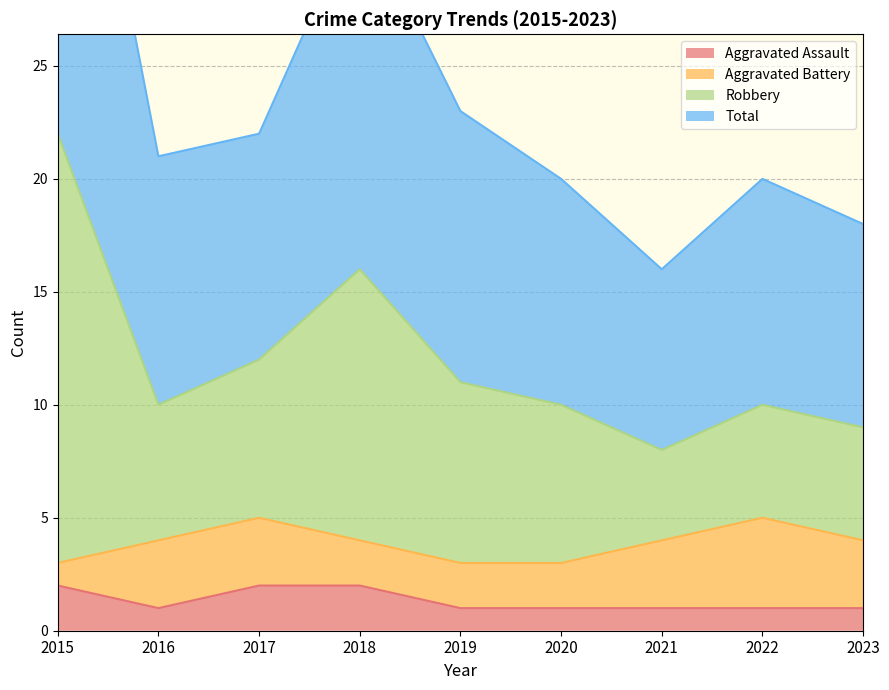

True or false: Aggravated Assault has a value of 1 at 2017.

False